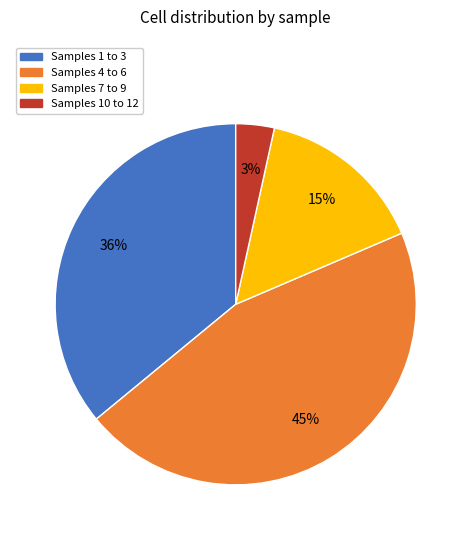

Is it true that Samples 10 to 12 is 3% of the pie?

True